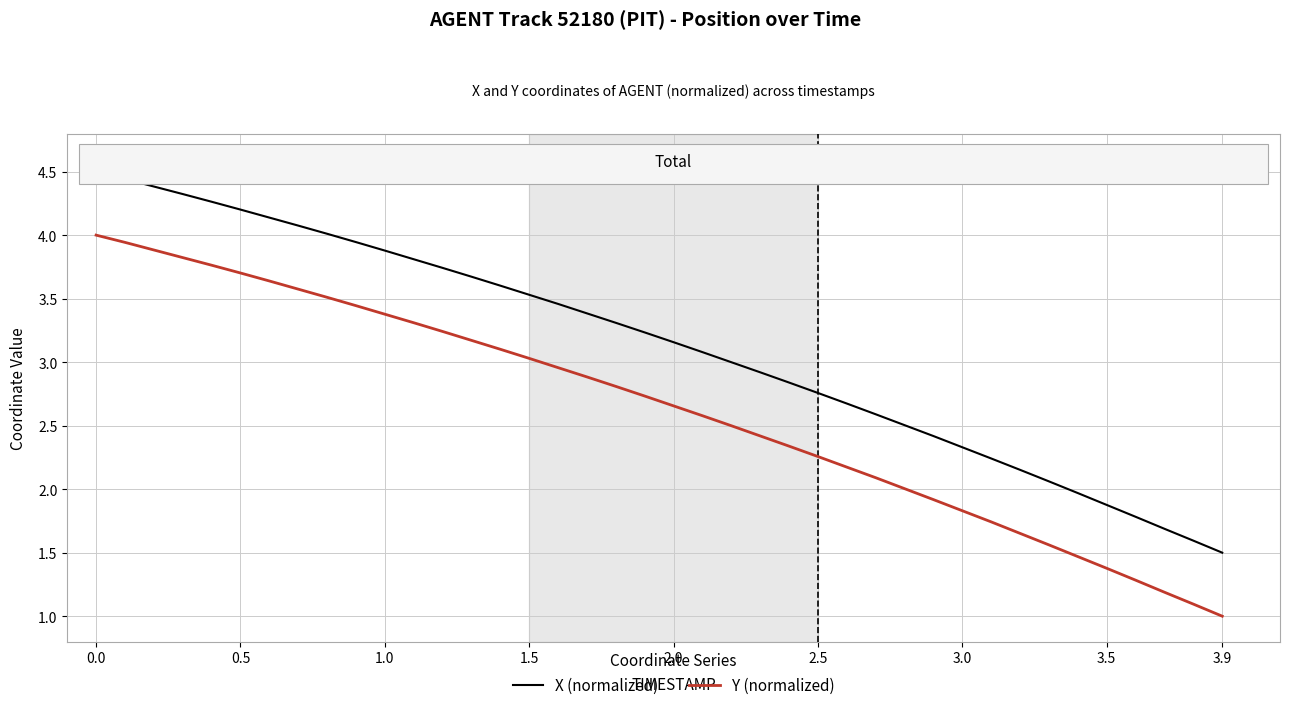

What is the lowest value of the X (normalized) series?

1.5